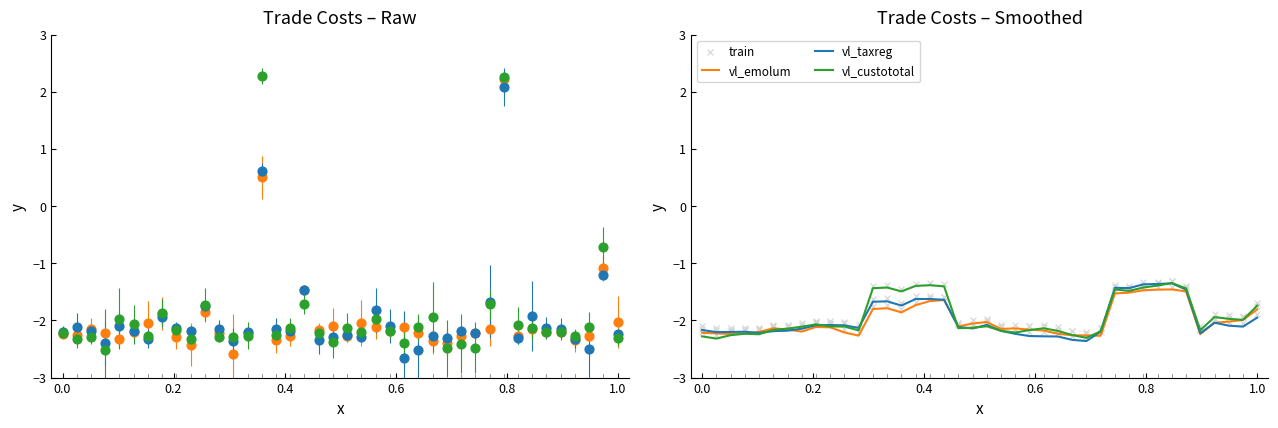

Is the value of vl_taxreg at 25 greater than the value of vl_emolum at 19?

No